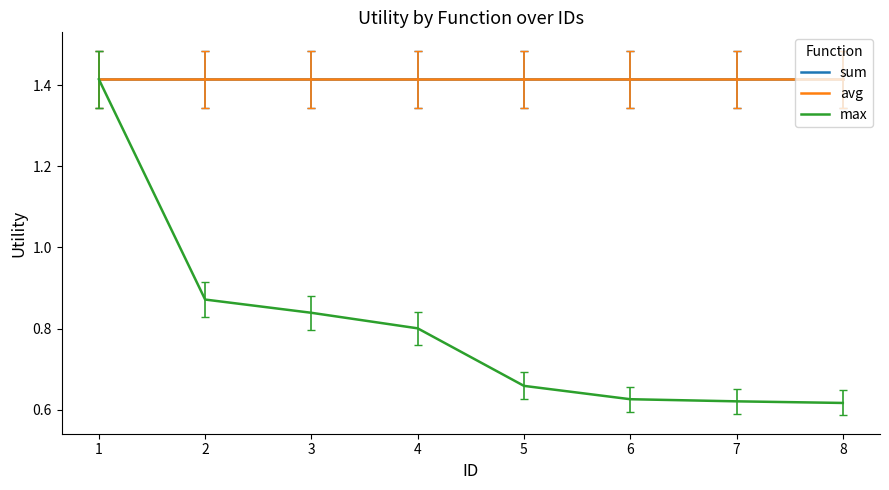

At which label is max closest to 1?

2